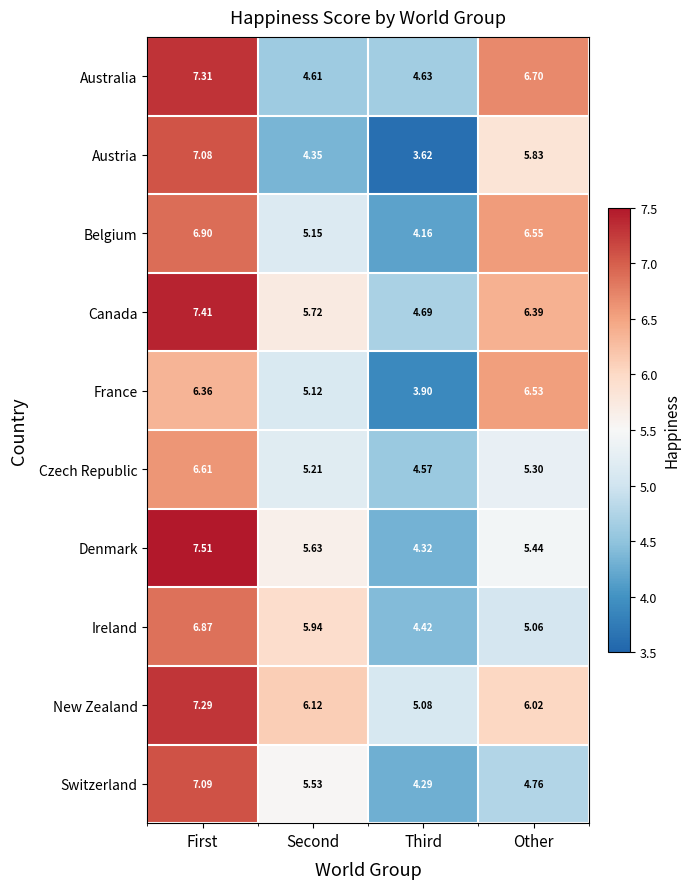

Between Third and Other, which series saw the biggest shift?

France